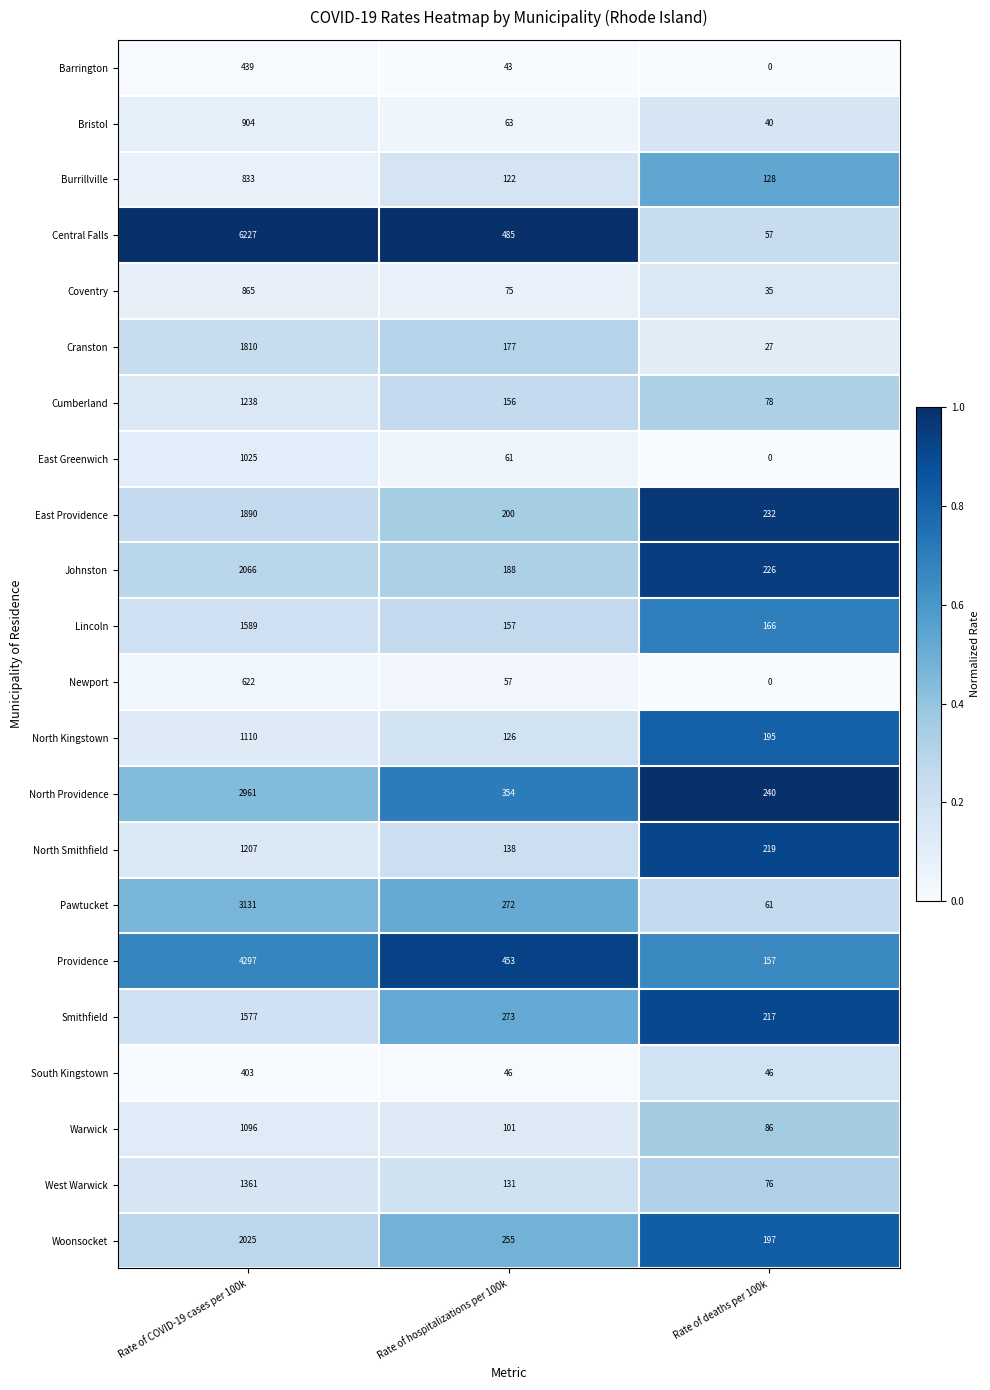

Which label corresponds to the largest value in the chart?

Rate of COVID-19 cases per 100k